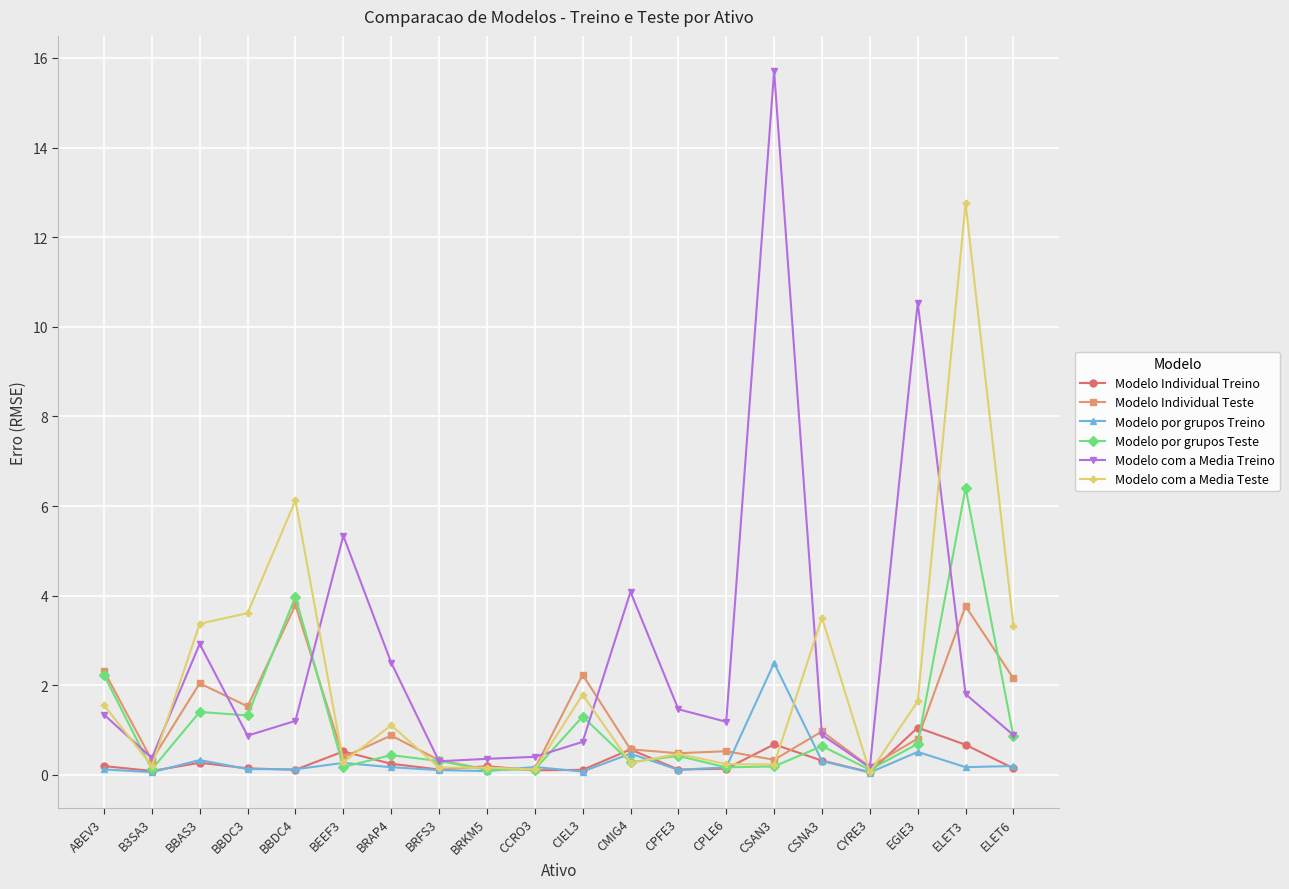

In Modelo por grupos Teste, how many points are lower than both neighbors (excluding endpoints)?

7